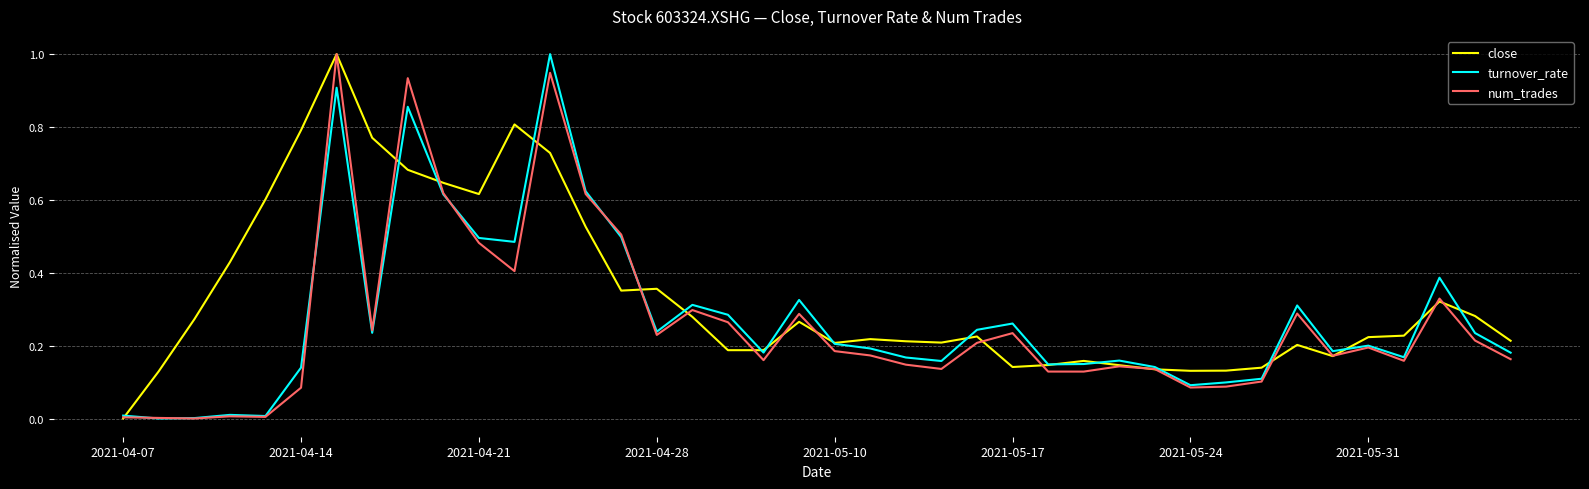

Which series has the largest total across all categories?

close